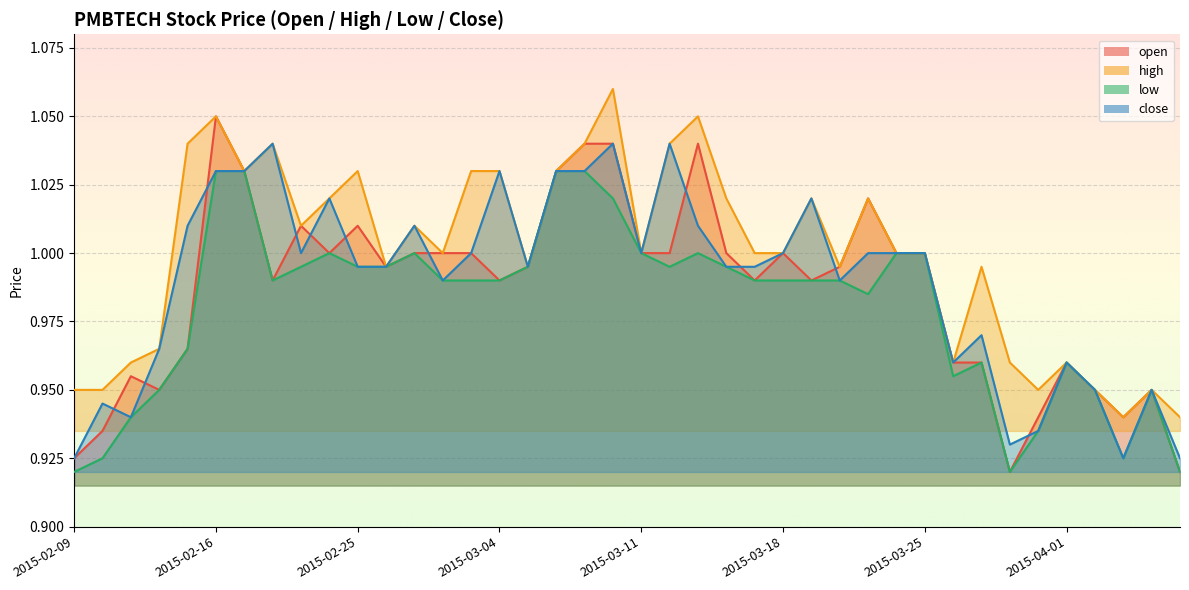

What is the label of the 23rd point from the left?

2015-03-13